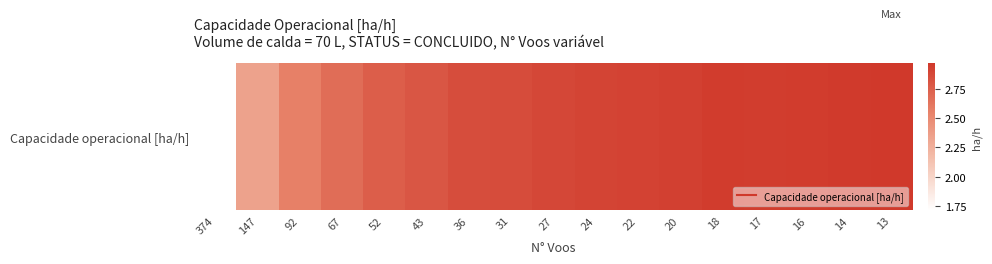

Reading right to left, list all the values displayed in this chart.

13=3.0	14=3.0	16=2.9	17=2.9	18=2.9	20=2.9	22=2.9	24=2.9	27=2.9	31=2.9	36=2.9	43=2.8	52=2.8	67=2.7	92=2.6	147=2.3	374=1.7